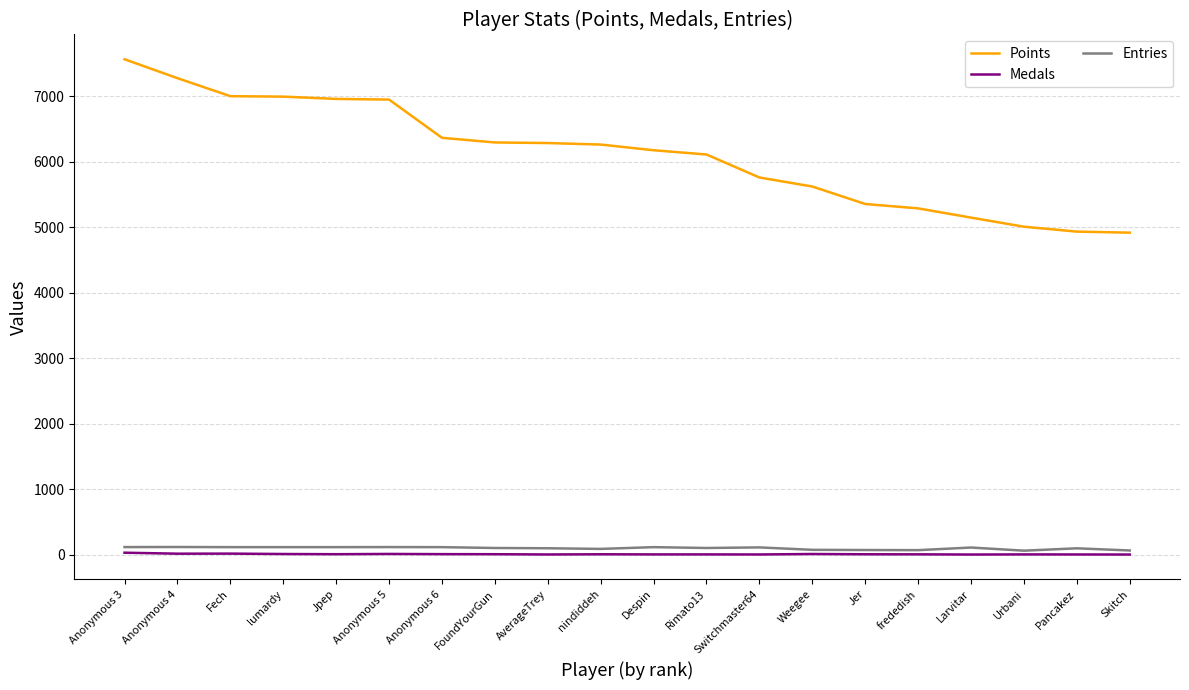

Where does the Medals series first go above 4?

Anonymous 3